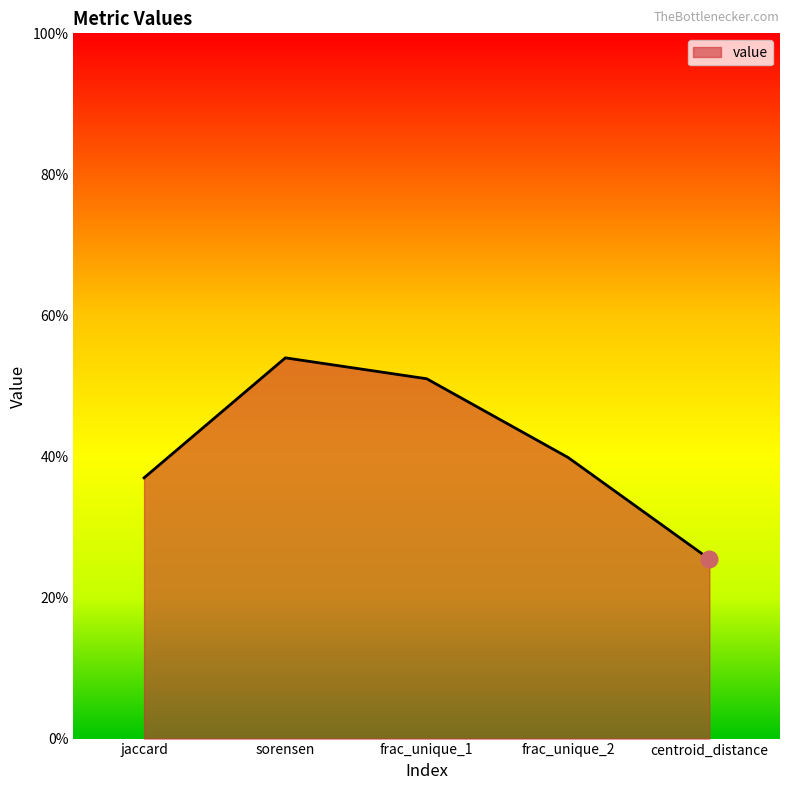

List the labels in order of value, largest first.

sorensen, frac_unique_1, frac_unique_2, jaccard, centroid_distance